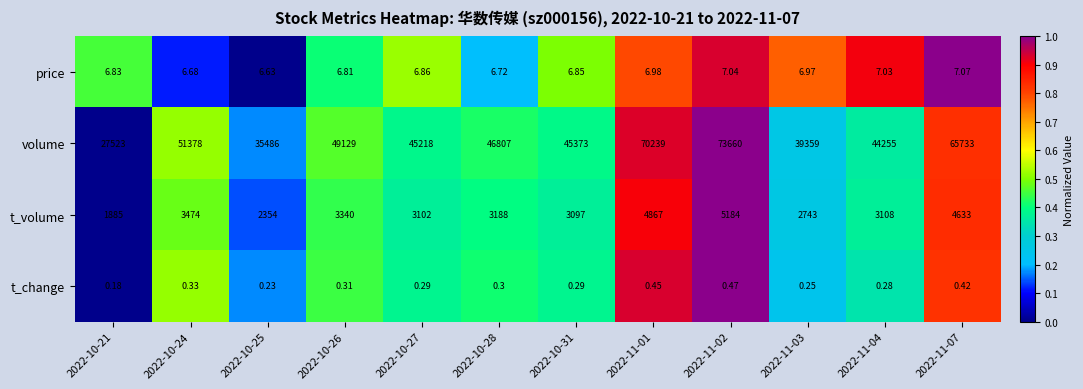

Rank the series by their maximum value, from highest to lowest.

volume, t_volume, price, t_change